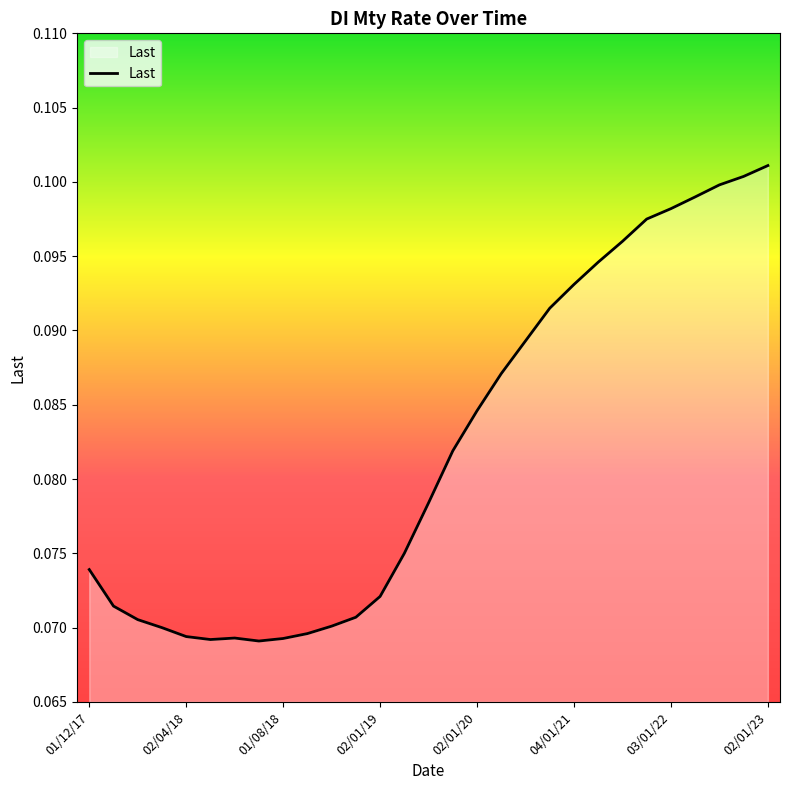

Rank the categories by value from highest to lowest.

02/01/23, 03/10/22, 01/07/22, 01/04/22, 03/01/22, 01/10/21, 01/07/21, 01/04/21, 04/01/21, 01/10/20, 01/07/20, 01/04/20, 02/01/20, 01/10/19, 01/07/19, 01/04/19, 01/12/17, 02/01/19, 02/01/18, 01/11/18, 01/02/18, 01/10/18, 01/03/18, 03/09/18, 02/04/18, 01/06/18, 01/08/18, 02/05/18, 02/07/18